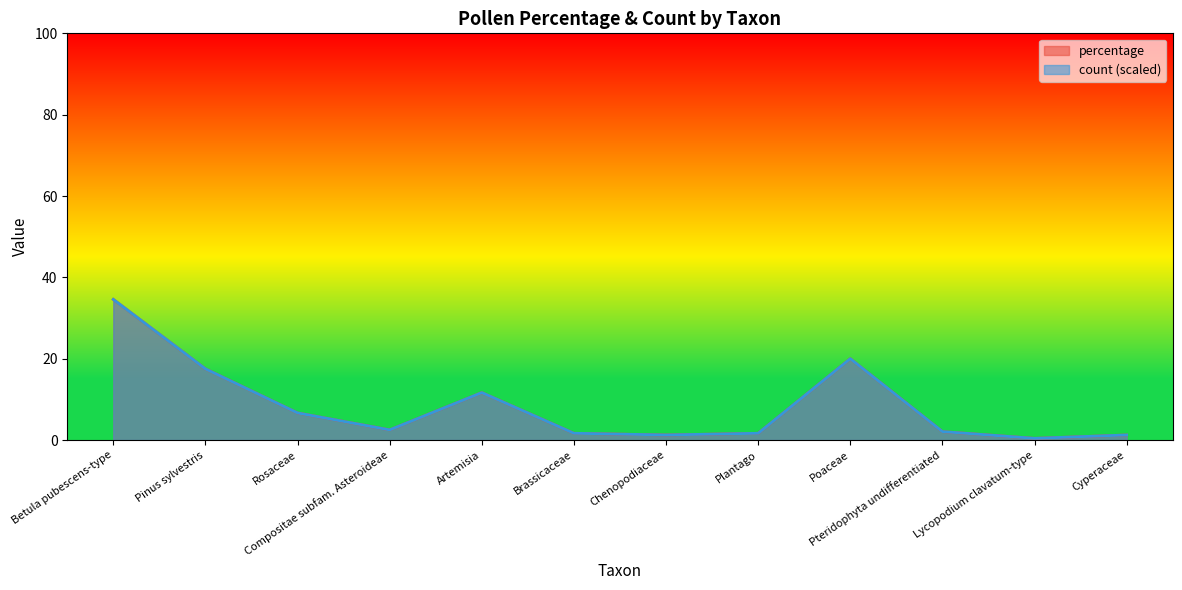

At which category does percentage reach its first local peak?

Artemisia